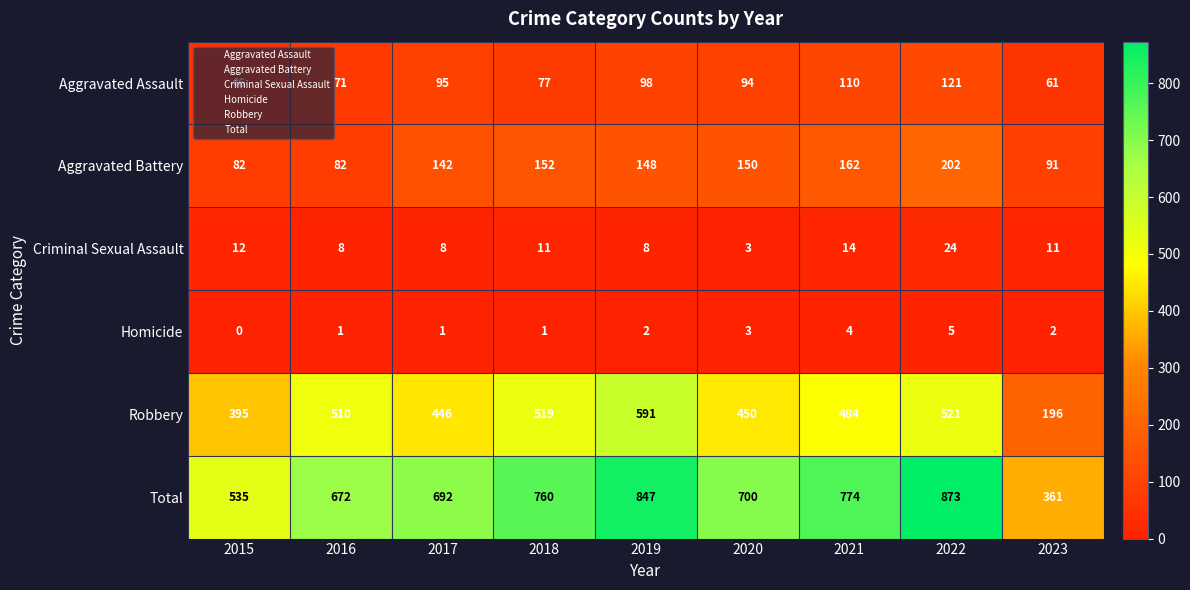

Which category has the highest value across all series?

2022